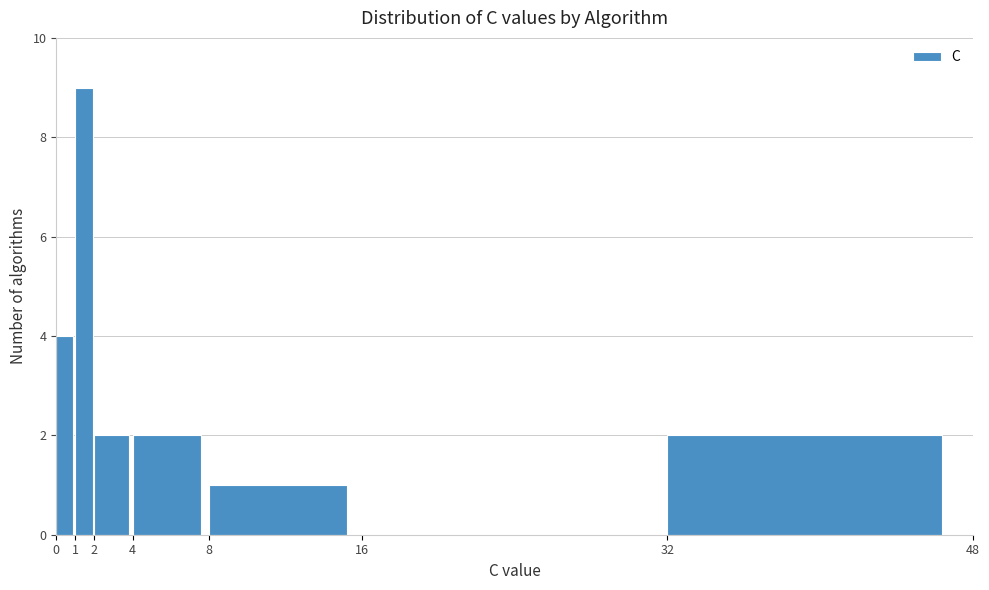

Reading left to right, list every bar in this chart as the range it spans on the x-axis followed by its height. The values are not printed on the chart, so give them approximately, as read against the axis.

0 to 1: 4
1 to 2: 9
2 to 4: 2
4 to 8: 2
8 to 16: 1
16 to 32: 0
32 to 48: 2